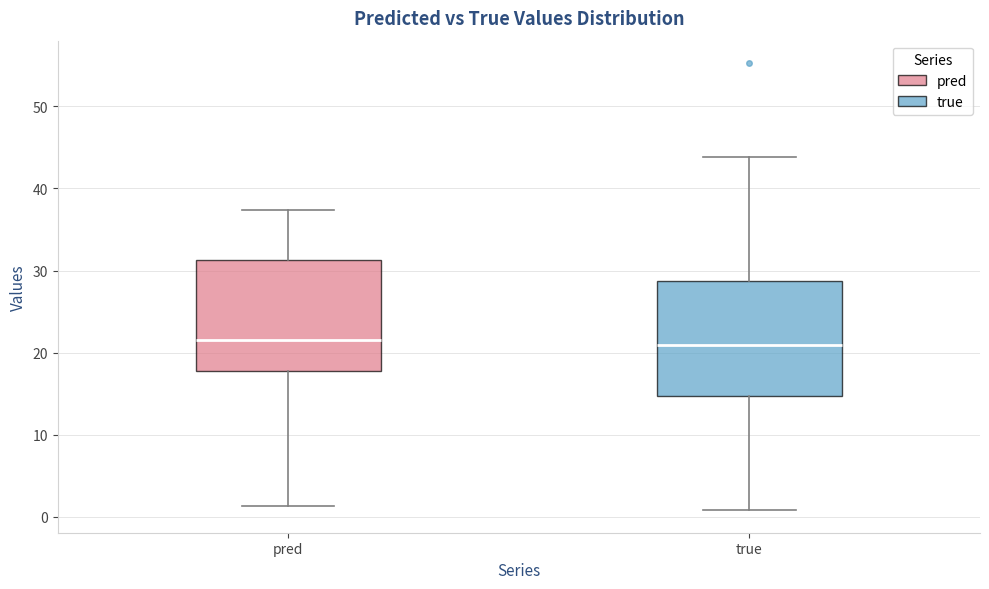

Where does the median line of the box for true sit on the y-axis? The values are not printed on the chart, so give them approximately, as read against the axis.

21